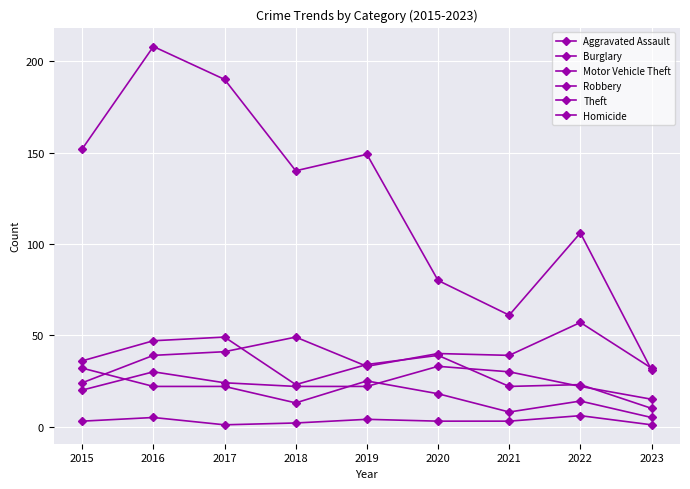

What is the average value of the Robbery series?

31